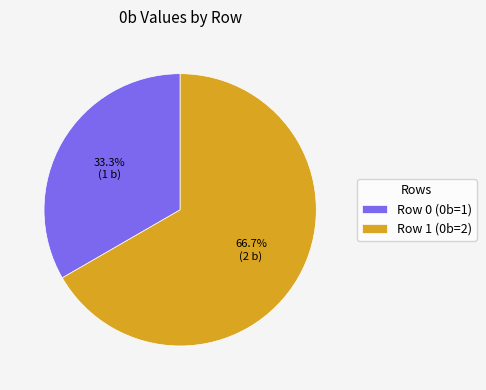

What percentage is the Row 0 (0b=1) slice, to the nearest percent?

33%